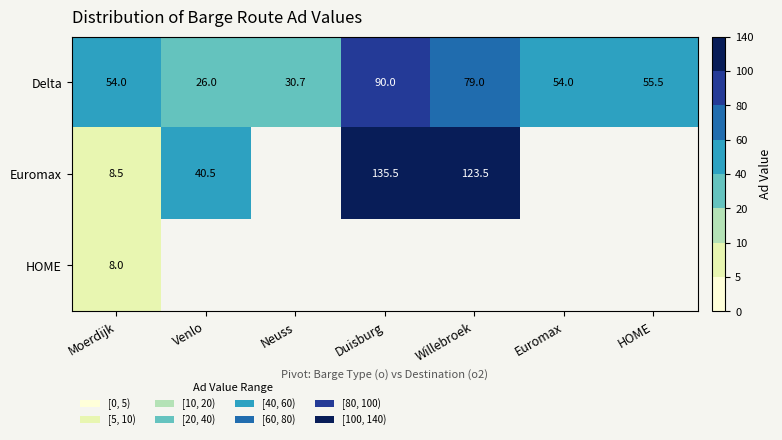

How many series are shown in this chart?

3